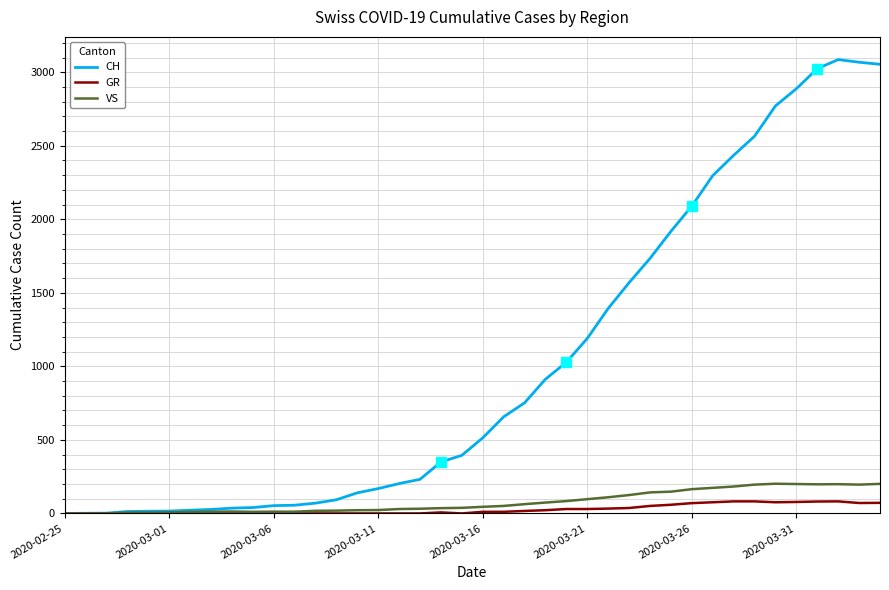

Which series has the largest total across all categories?

CH